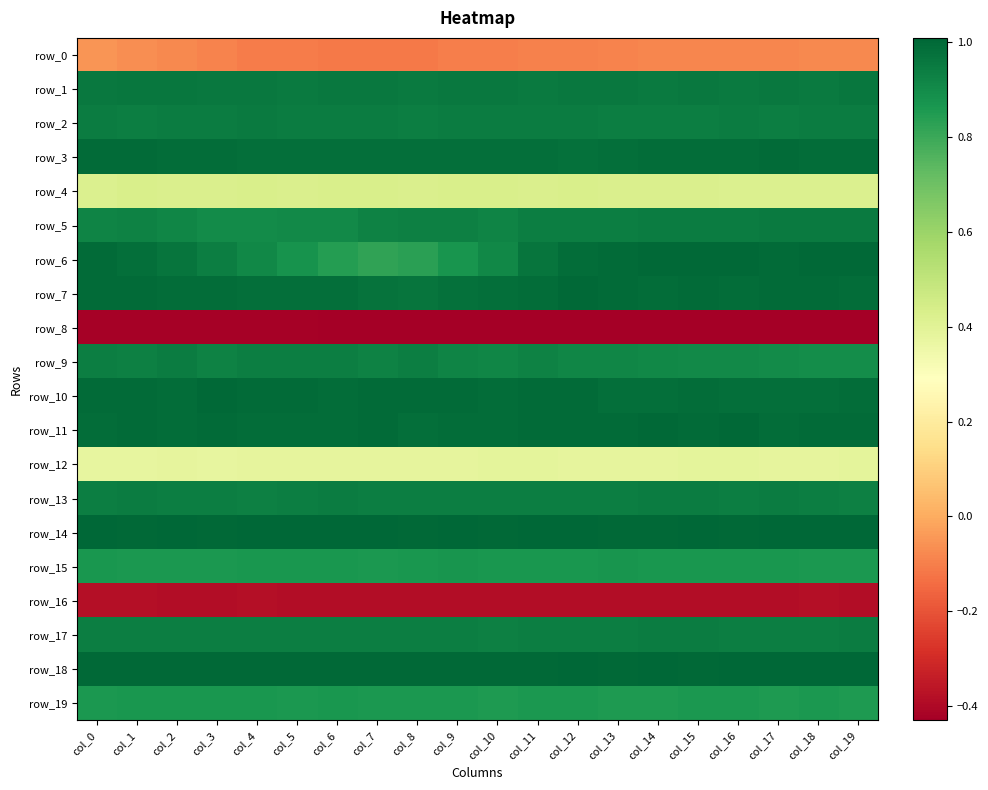

What is the highest value of the row_9 series?

0.9